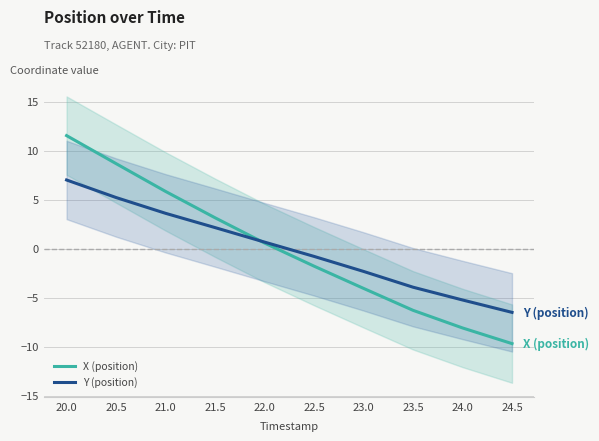

How many lines are shown in the chart?

2